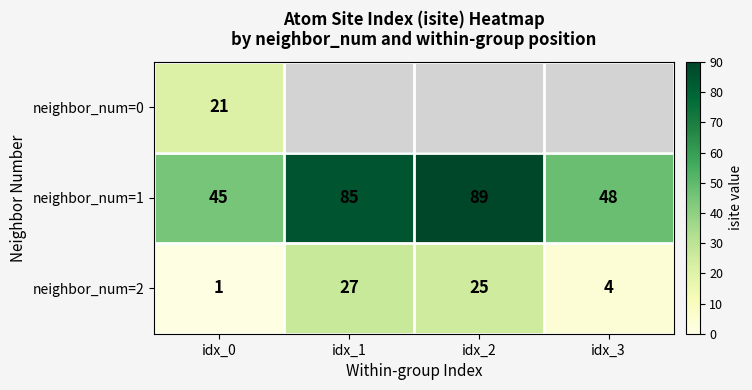

What is the spread (max minus min) of values at idx_0?

44